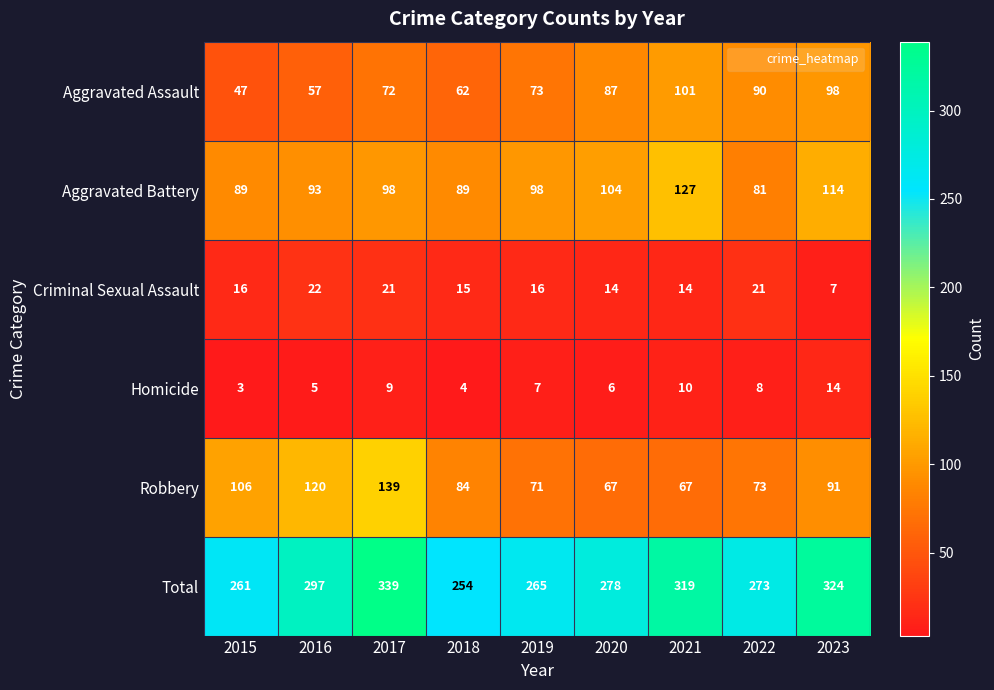

Which series has the widest spread of values?

Total